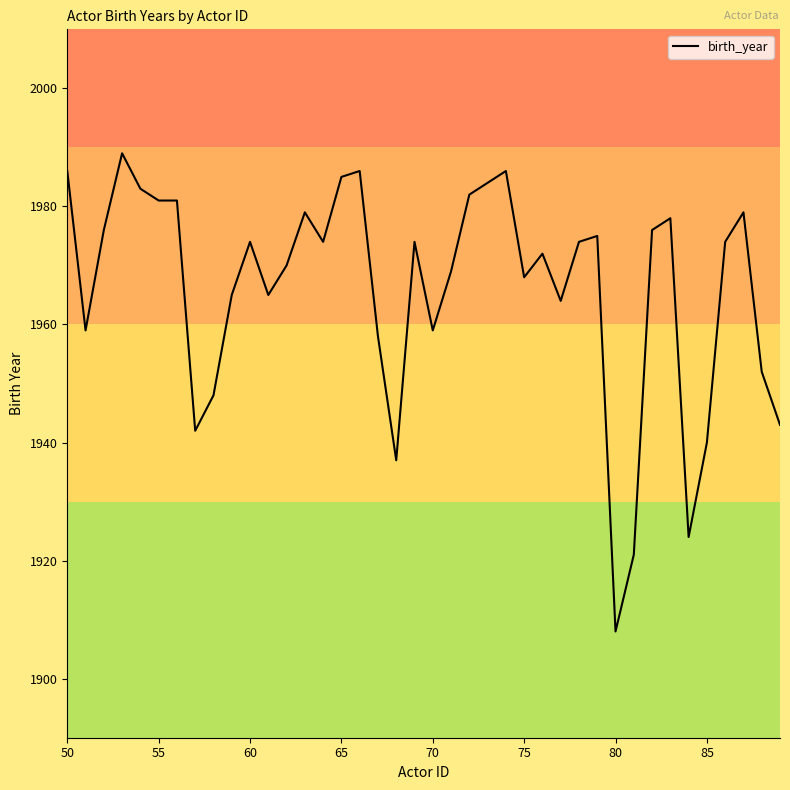

What is the minimum value shown in the chart?

1908